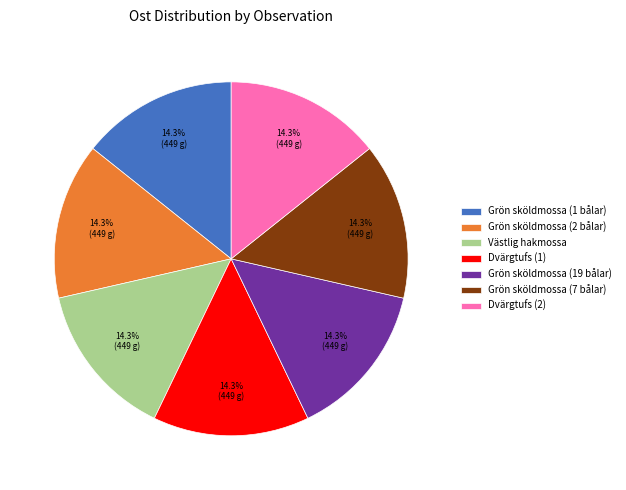

Approximately how many times larger is the value at Grön sköldmossa (19 bålar) compared to Grön sköldmossa (2 bålar)?

1.0